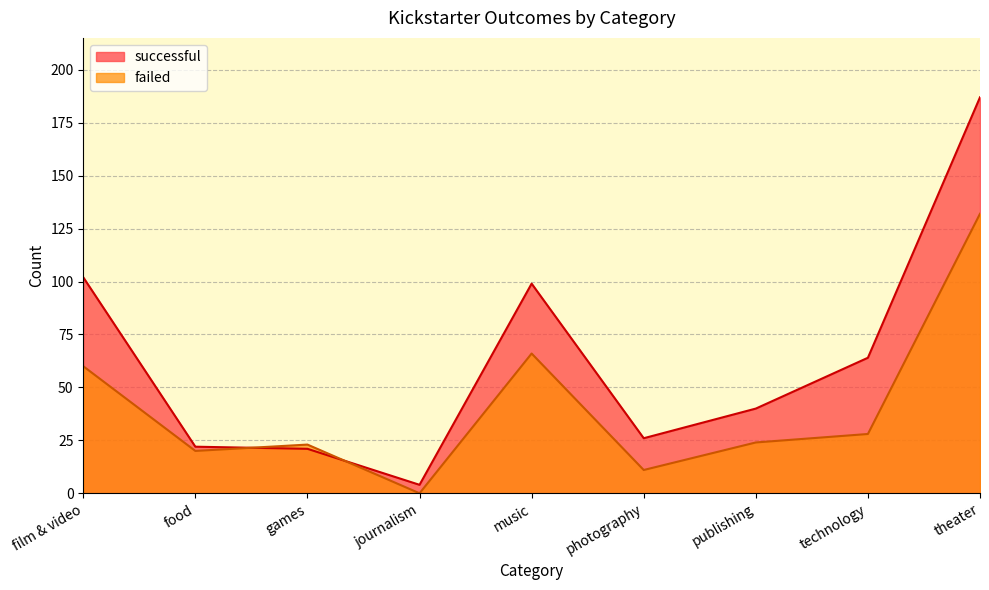

Rank the series by their average value, from highest to lowest.

successful, failed